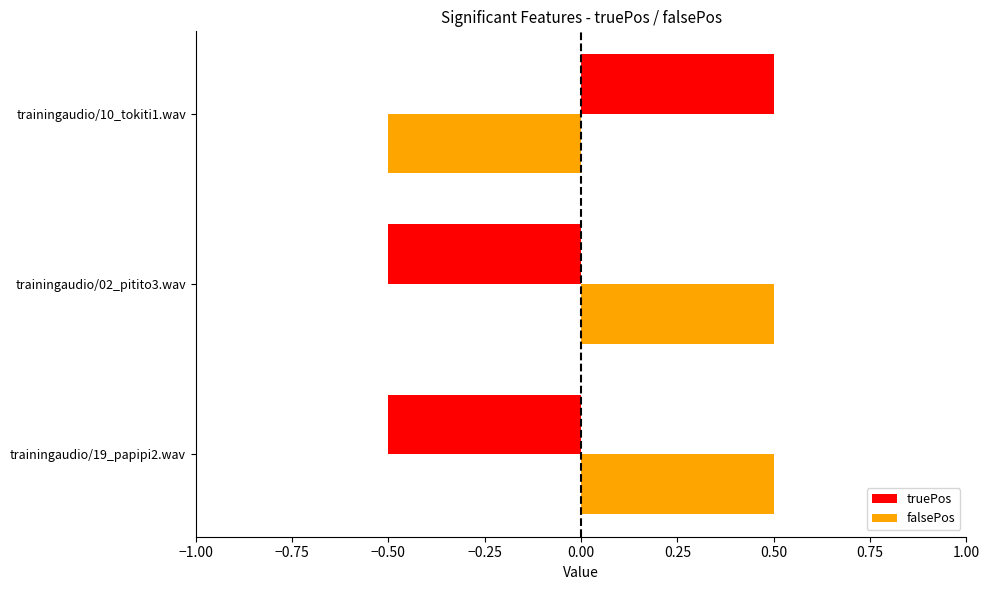

At trainingaudio/02_pitito3.wav, list the series in order from smallest to largest.

truePos, falsePos